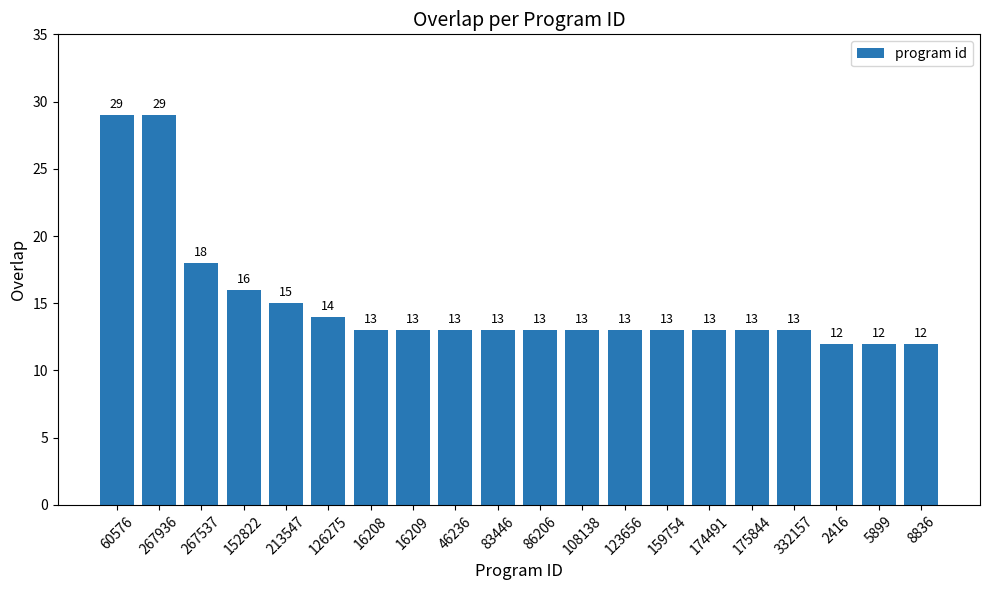

Reading left to right, what are all the values shown in this chart?

60576=29	267936=29	267537=18	152822=16	213547=15	126275=14	16208=13	16209=13	46236=13	83446=13	86206=13	108138=13	123656=13	159754=13	174491=13	175844=13	332157=13	2416=12	5899=12	8836=12